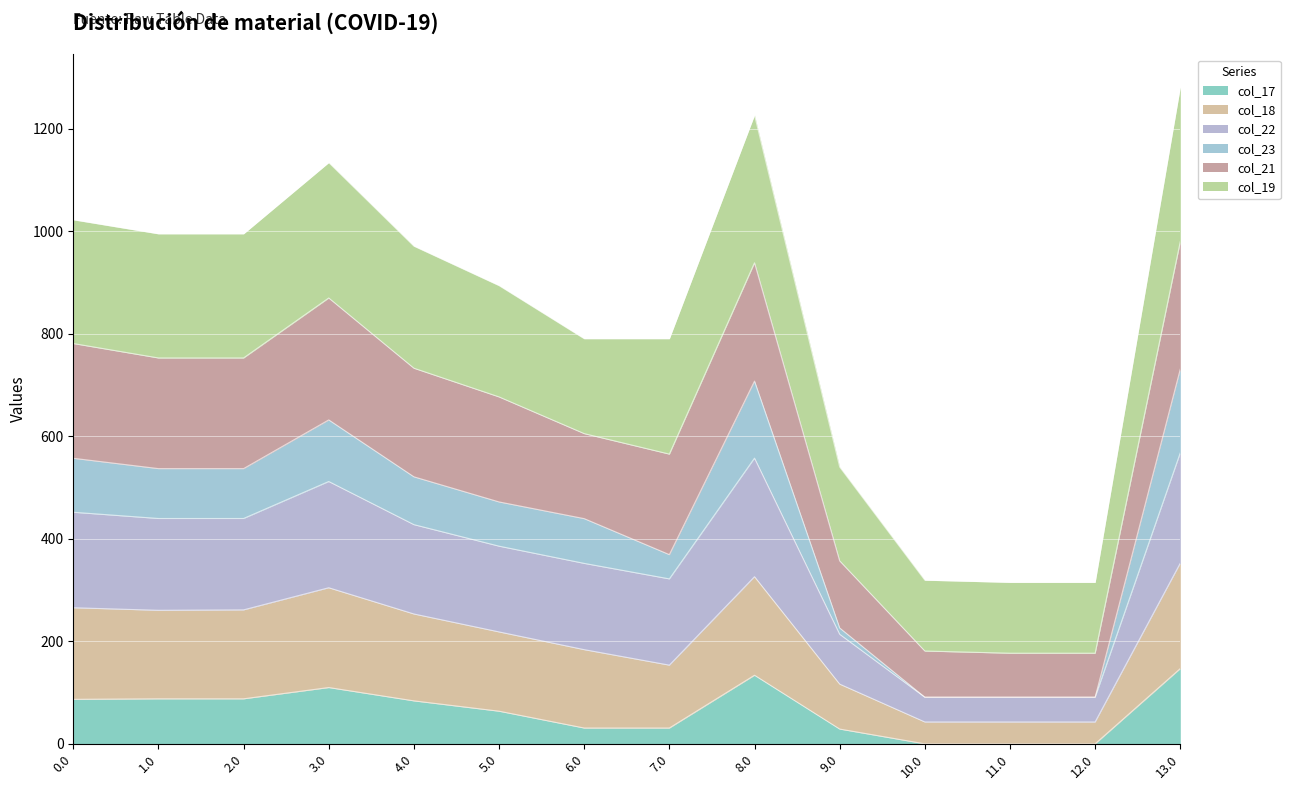

In col_23, how many points are lower than both neighbors (excluding endpoints)?

3